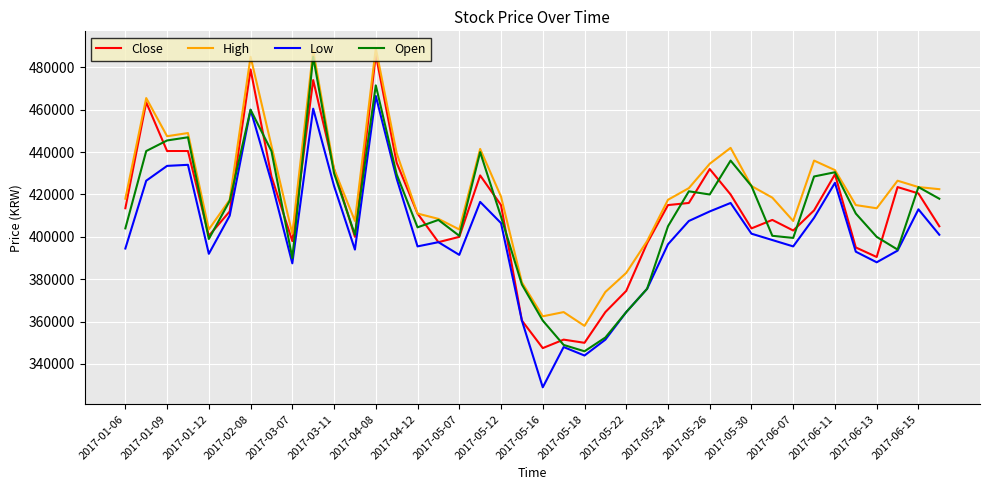

What is the difference between the maximum and minimum values in the Open series?

139000